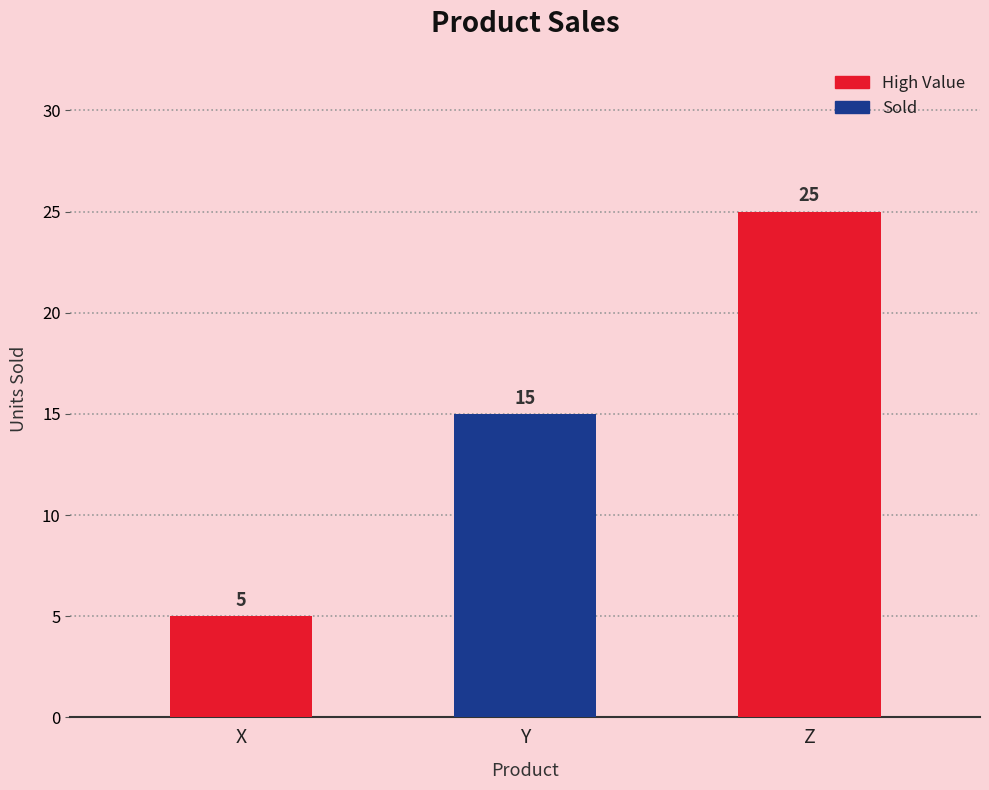

What is the change in value from X to Y?

+10